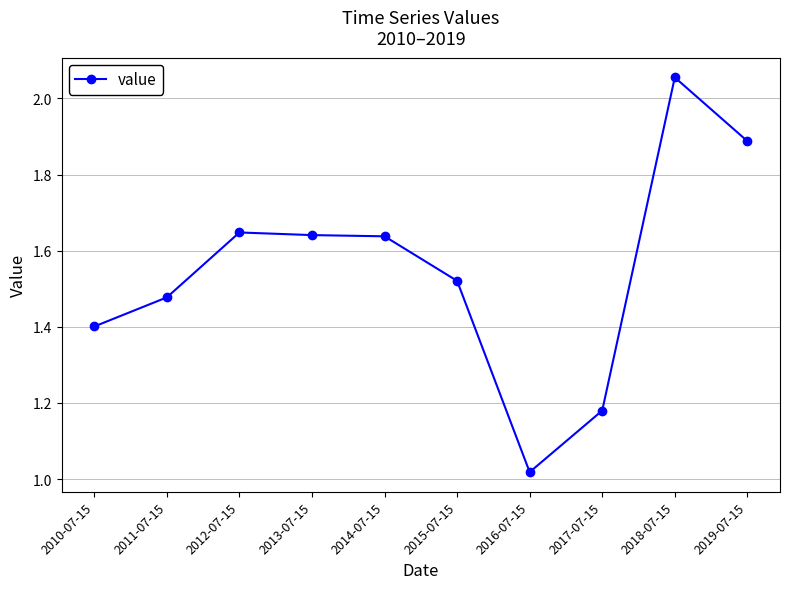

What is the label of the 1st point from the left?

2010-07-15